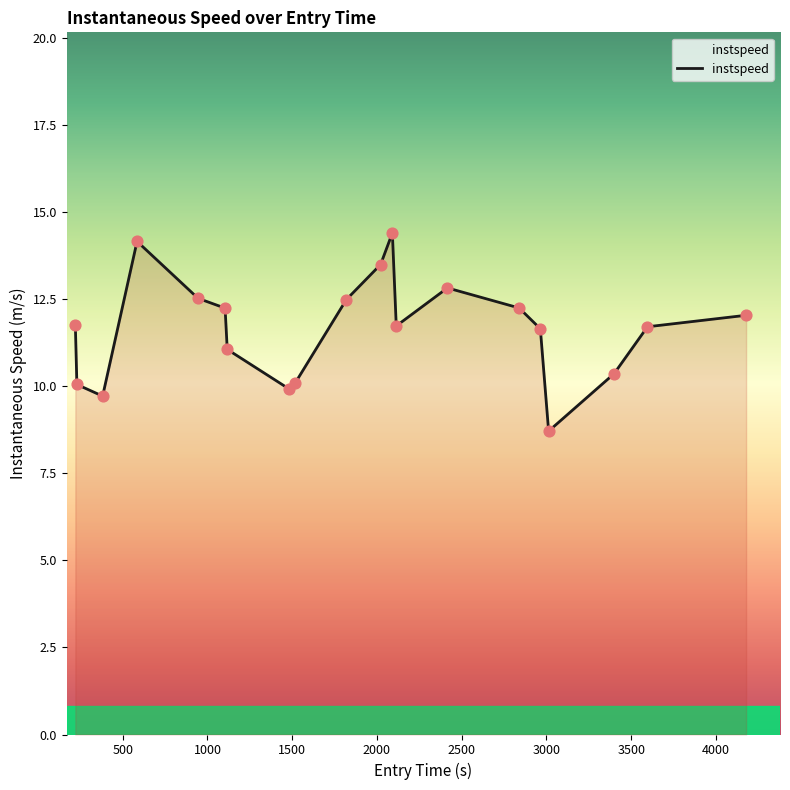

What is the greatest value displayed?

14.4